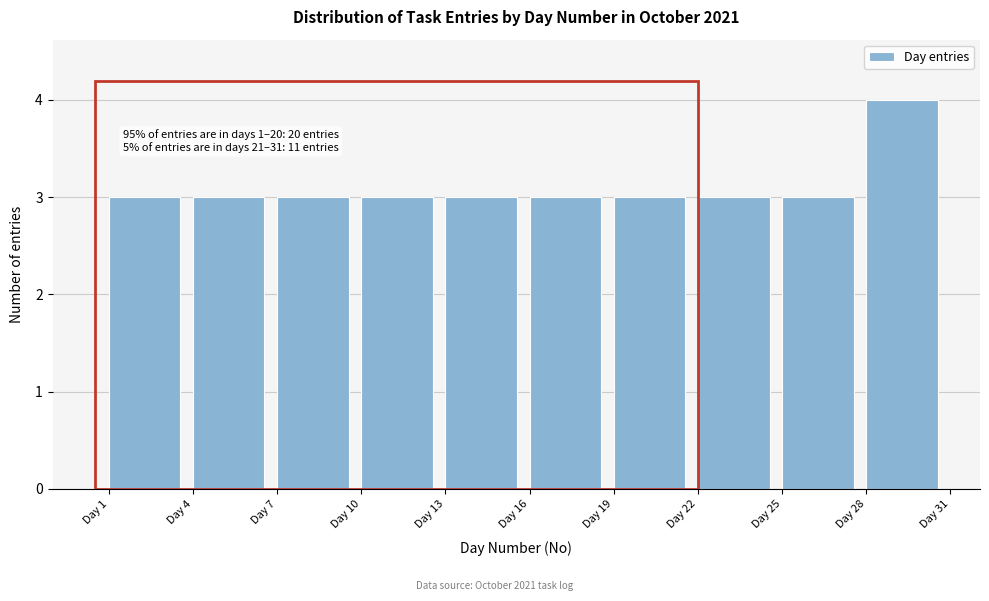

Over which range of the x-axis is the bar tallest?

28 to 31